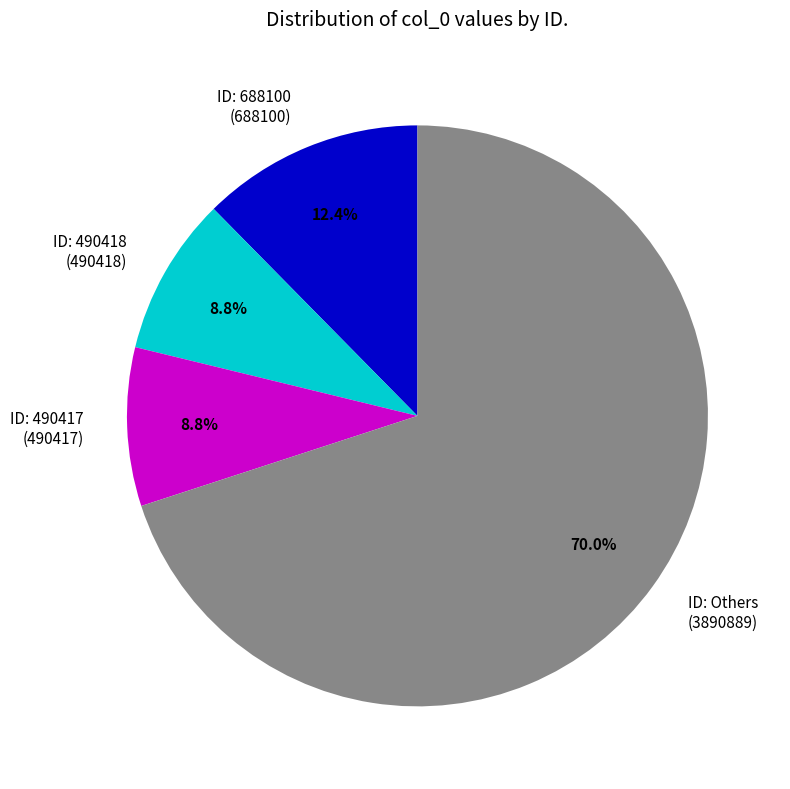

Does any single category account for the majority?

Yes